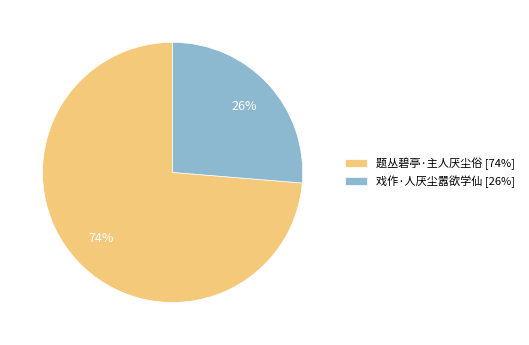

Rank the categories by value from lowest to highest.

戏作·人厌尘嚣欲学仙, 题丛碧亭·主人厌尘俗